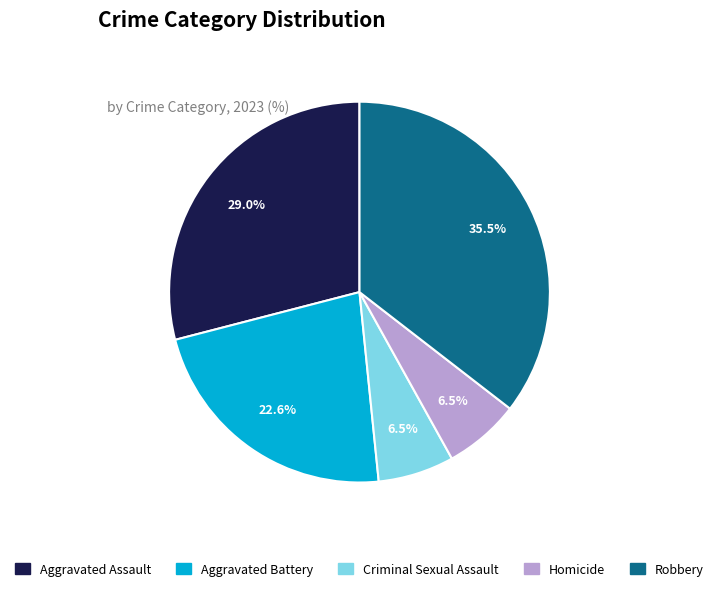

Do Homicide and Robbery together represent more than half of the pie?

No